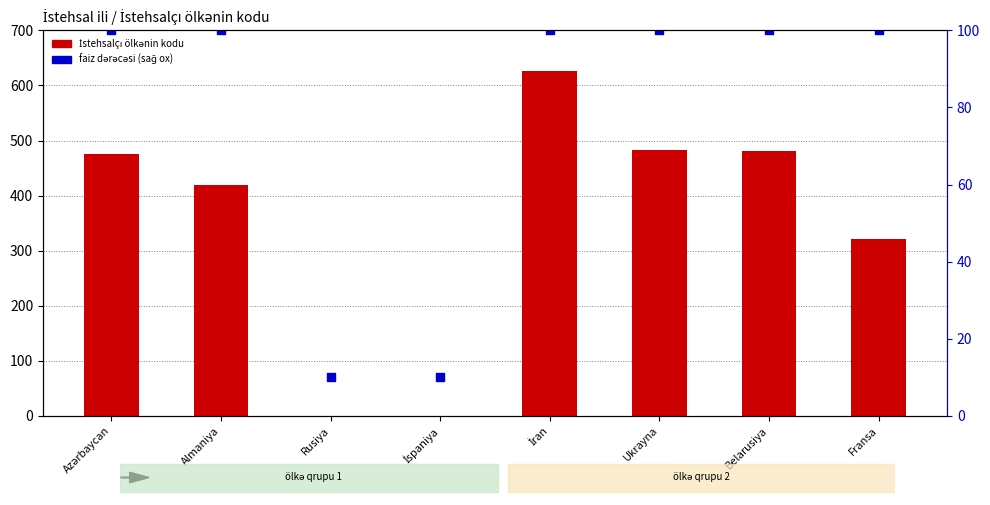

What are all the series names shown in the legend?

İstehsalçı ölkənin kodu, faiz dərəcəsi